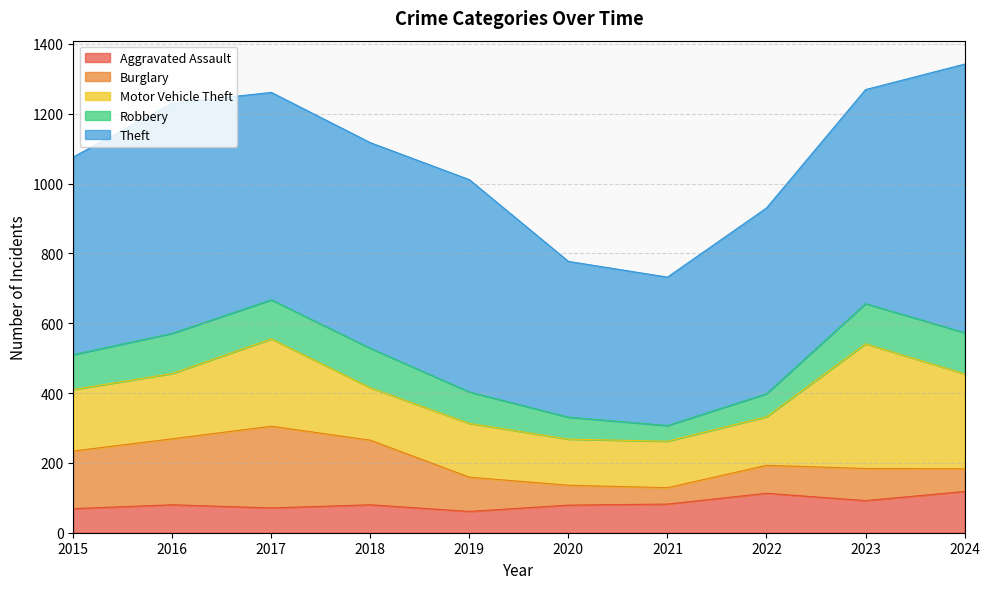

What are all the series names shown in the legend?

Aggravated Assault, Burglary, Motor Vehicle Theft, Robbery, Theft